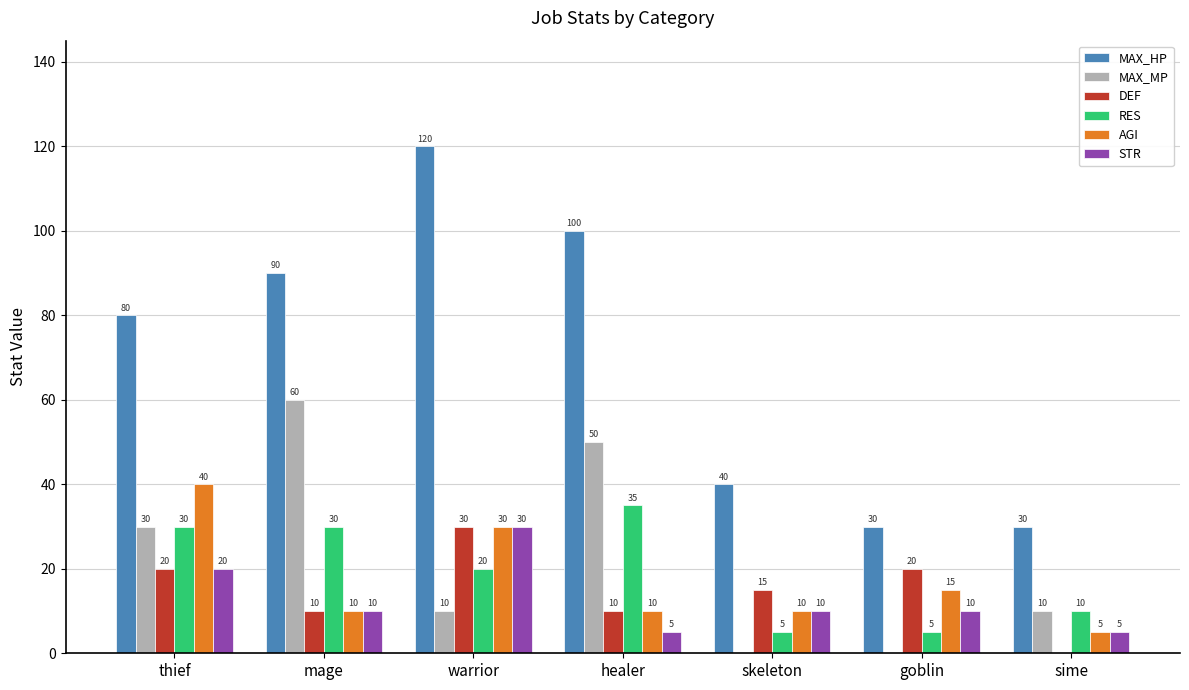

What are all the series names shown in the legend?

MAX_HP, MAX_MP, DEF, RES, AGI, STR